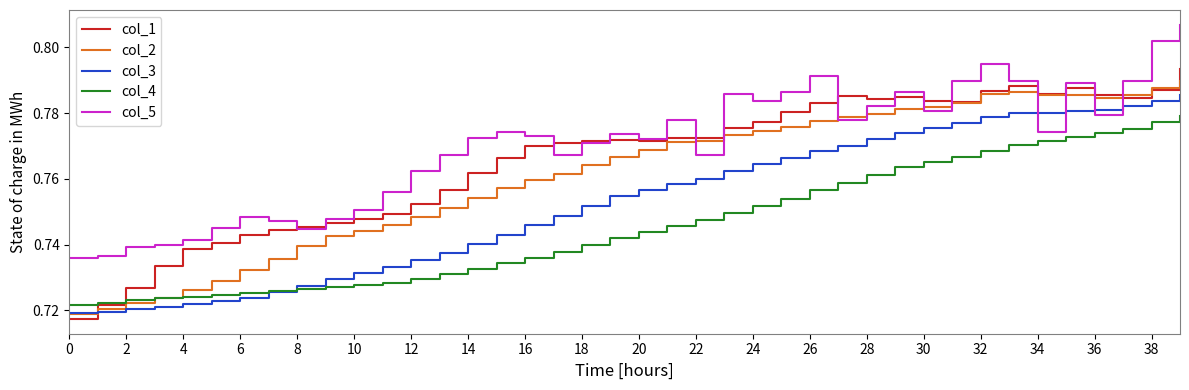

What is the sum of all col_2 values?

30.5